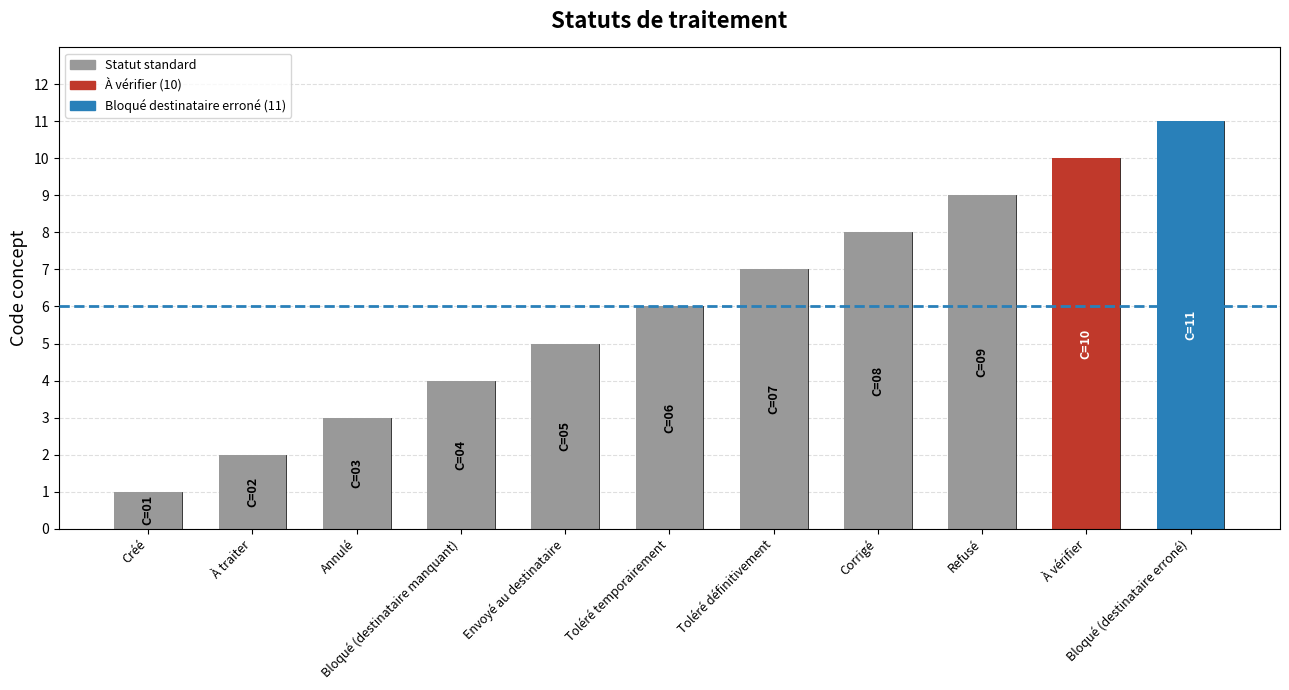

Reading left to right, list all the values displayed in this chart.

1	2	3	4	5	6	7	8	9	10	11